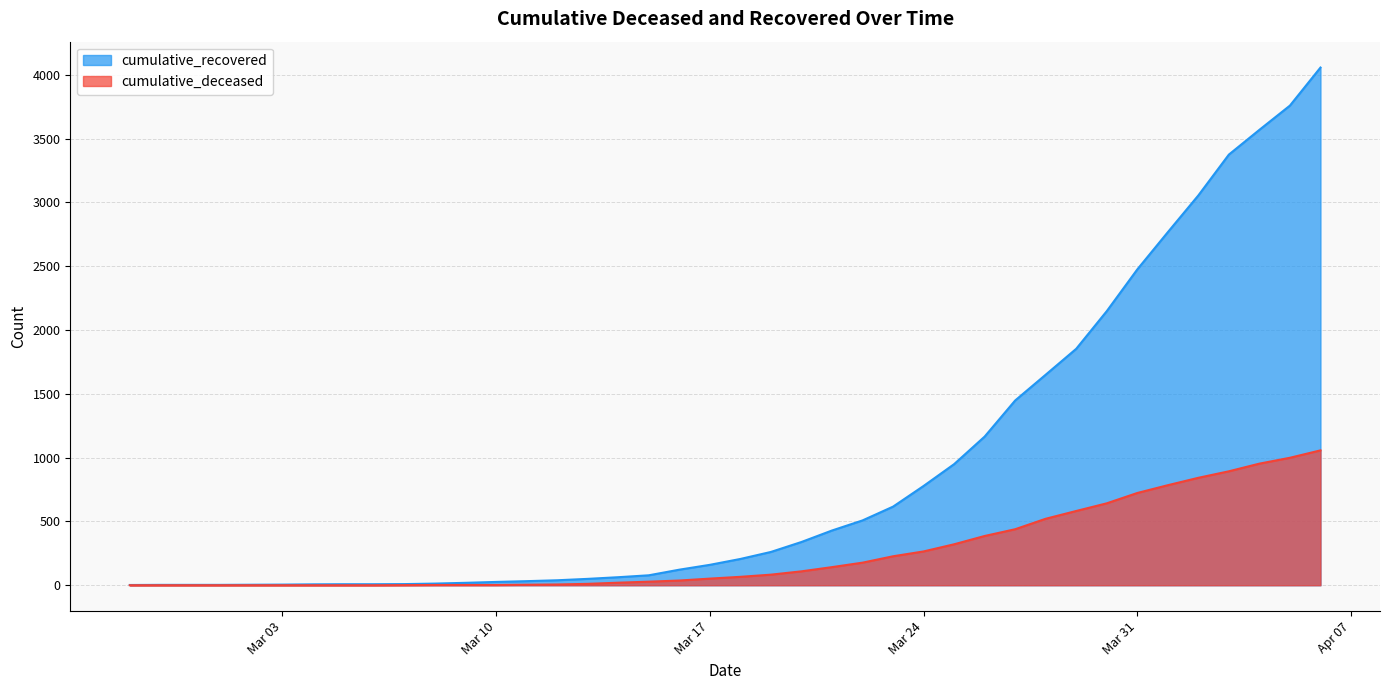

True or false: cumulative_deceased has more than 1 points higher than both neighbors.

False